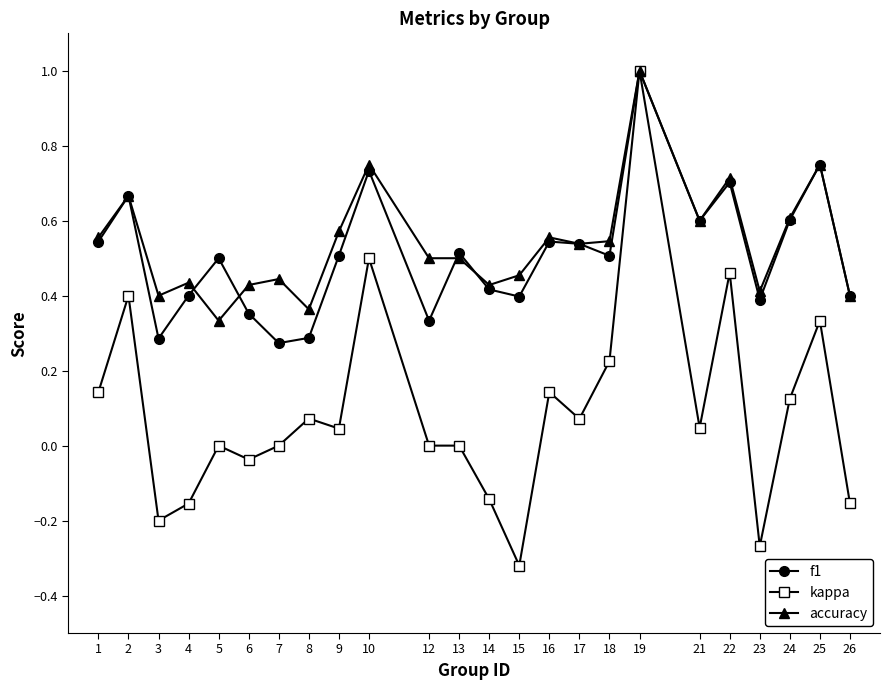

Which series has the widest spread of values?

kappa